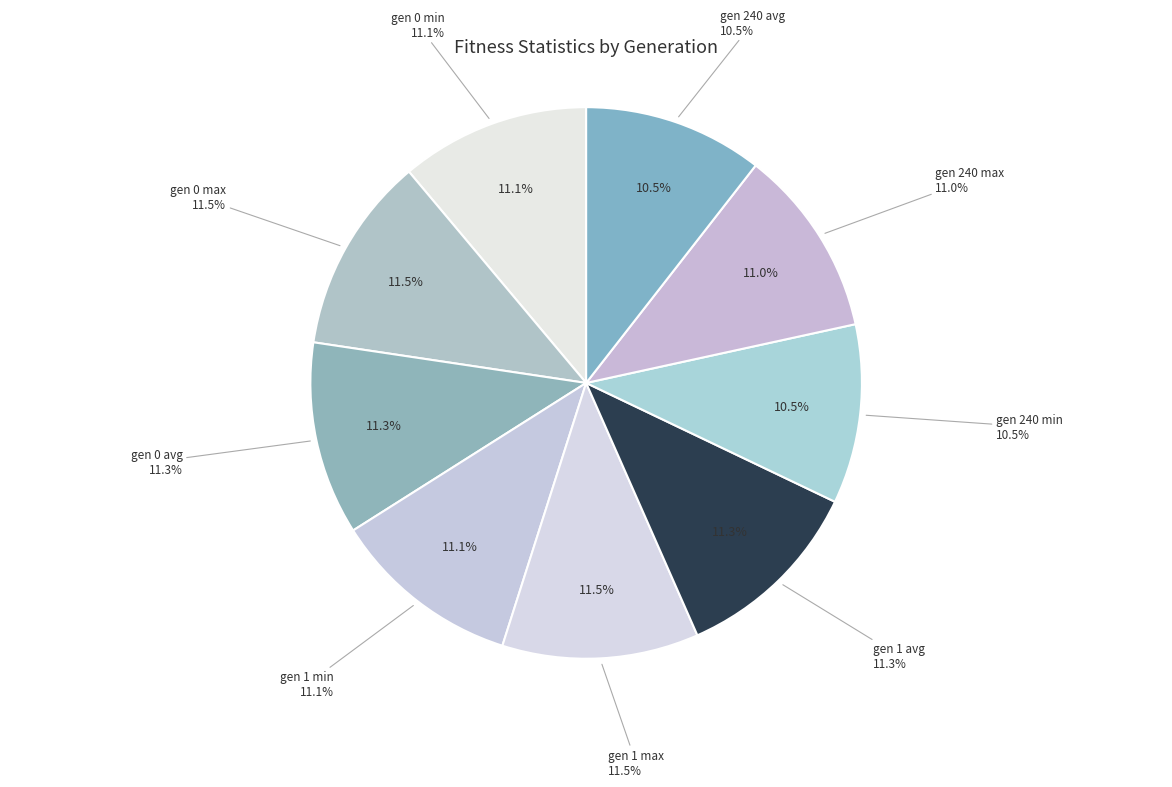

How many slices are in this pie chart?

9